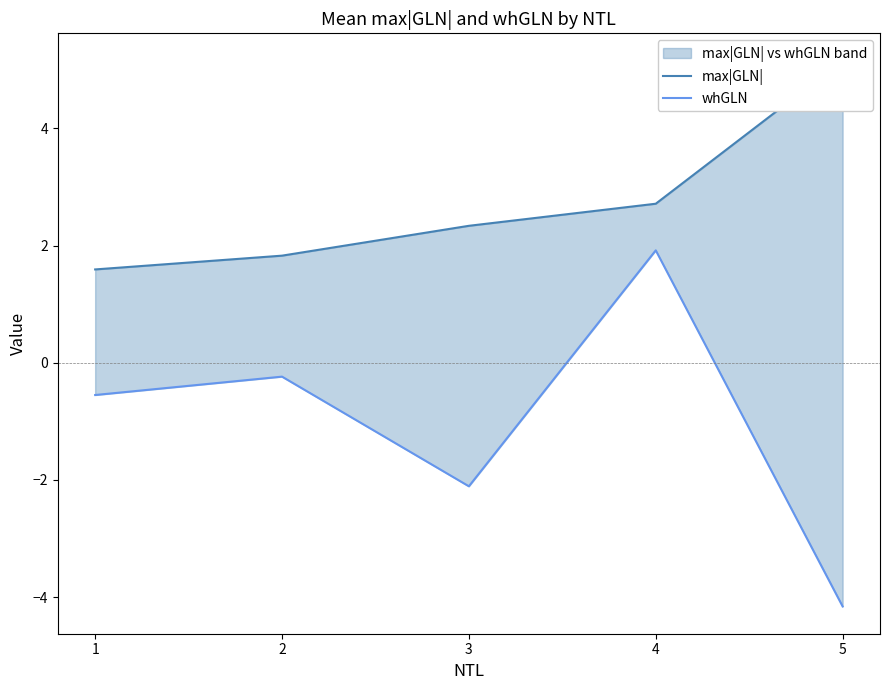

Is this an area chart (filled region under the line)?

No